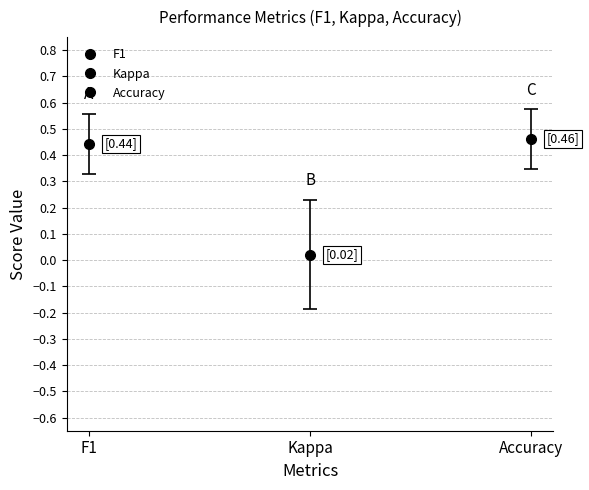

What is the average value of the f1 series?

0.4